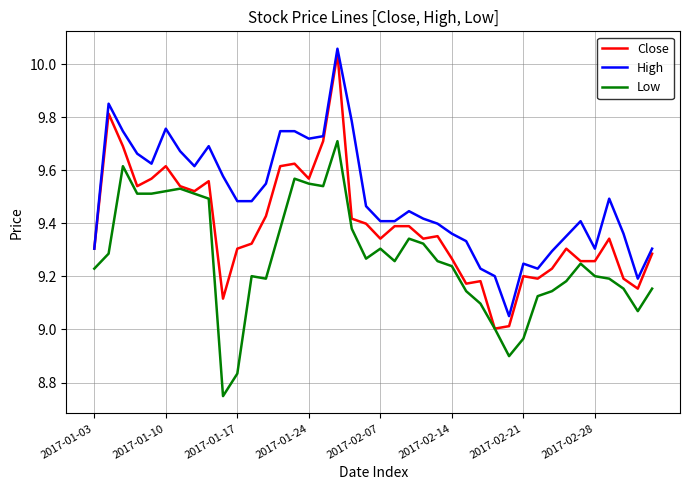

True or false: Low has more than 2 points higher than both neighbors.

True